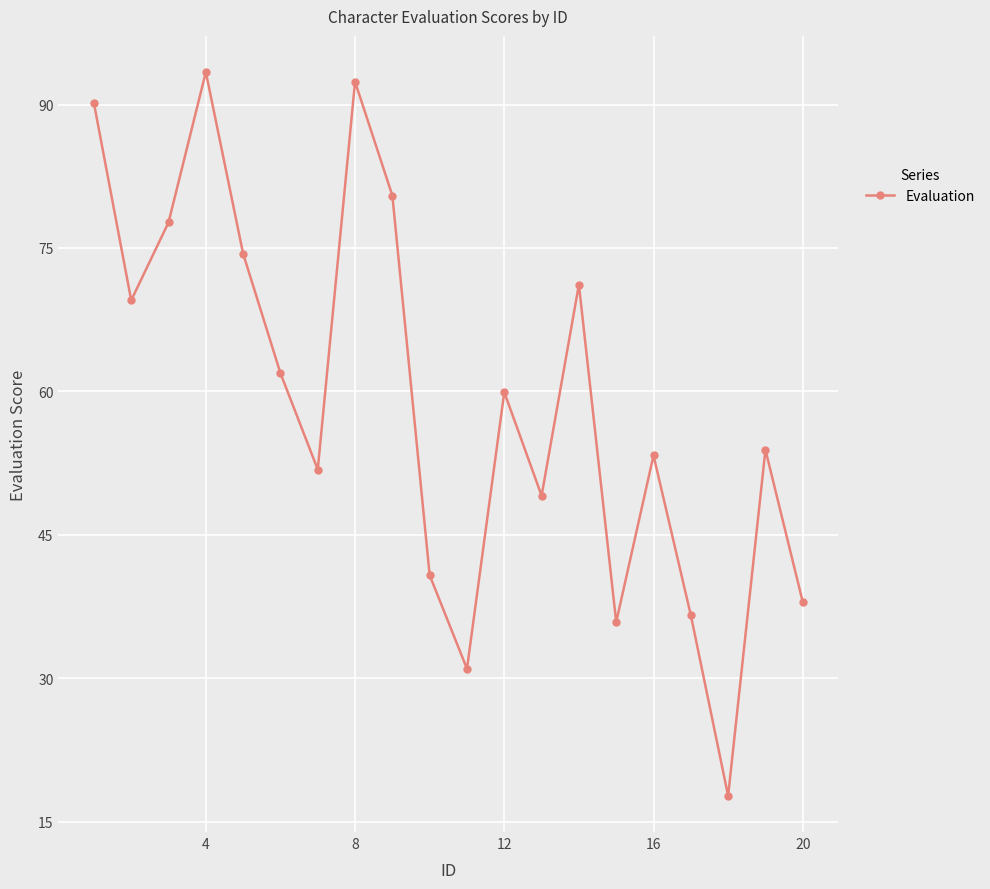

Reading left to right, list all the values displayed in this chart.

90.2	69.5	77.7	93.4	74.4	61.9	51.8	92.4	80.5	40.8	31.0	59.9	49.1	71.2	35.9	53.3	36.6	17.7	53.9	38.0